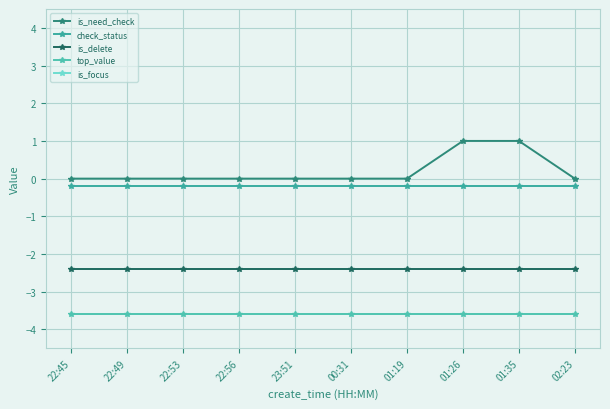

At how many categories does at least one series exceed 0?

2